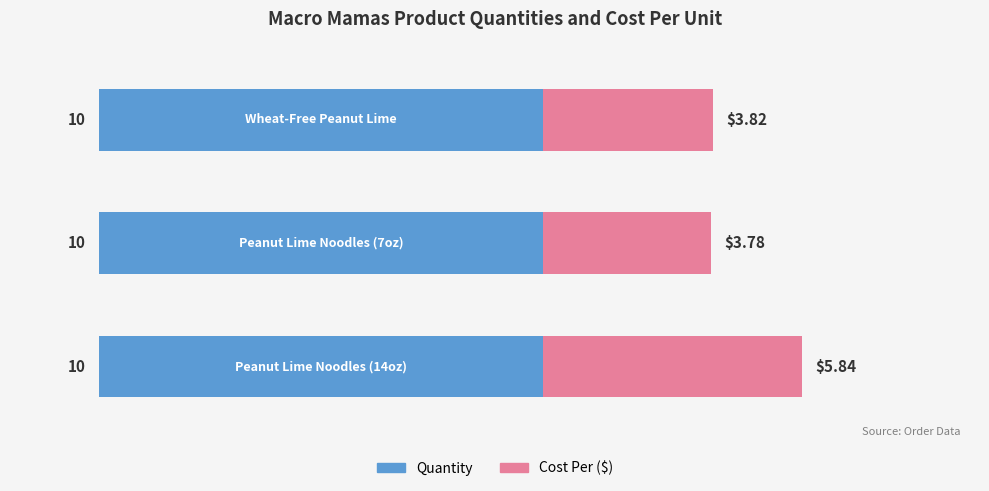

What is the value of the Cost Per ($) bar at the 2nd from the left?

3.8